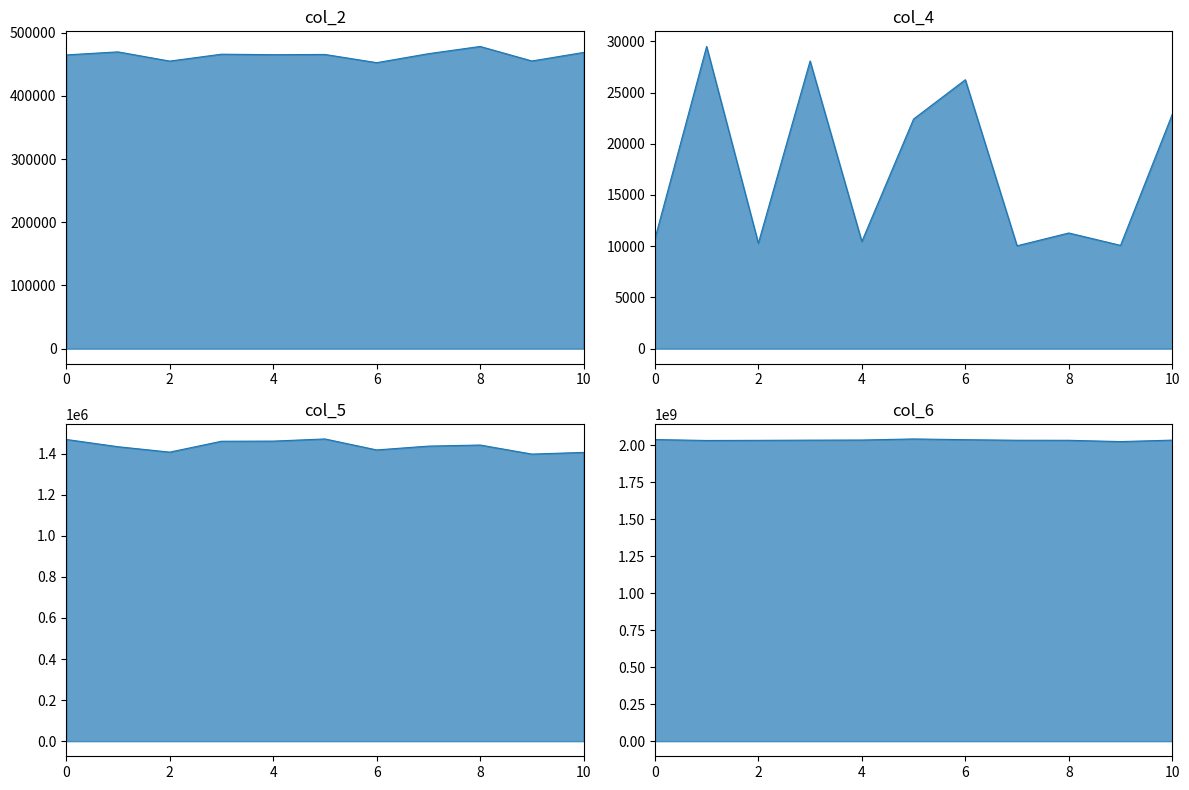

What is the difference between the second highest and minimum values in the col_2 series?

17083